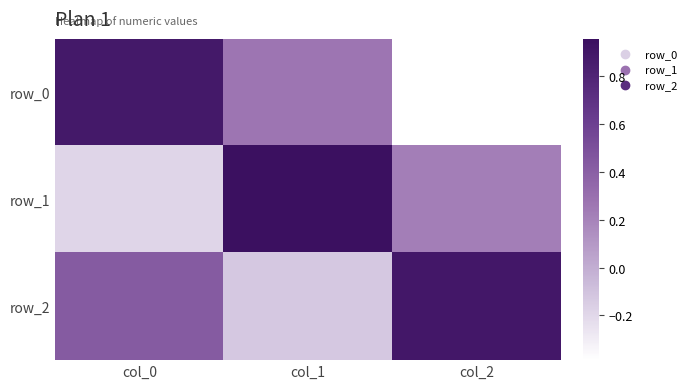

Which series changed the most between col_0 and col_1?

row_1